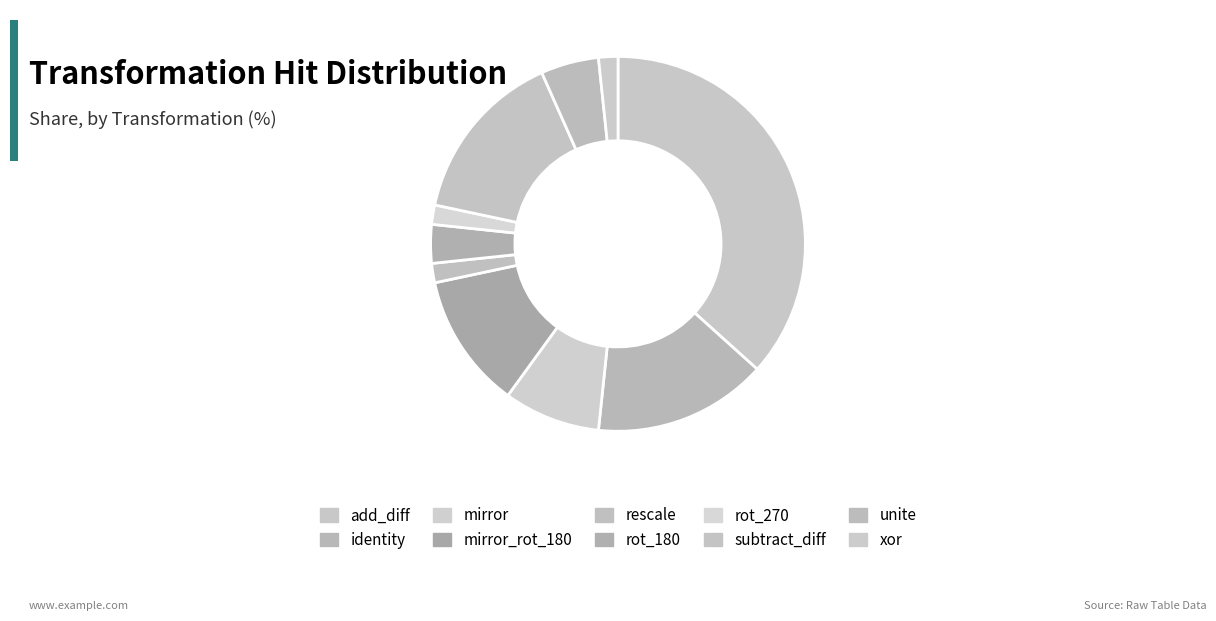

Is xor the majority of the pie?

No